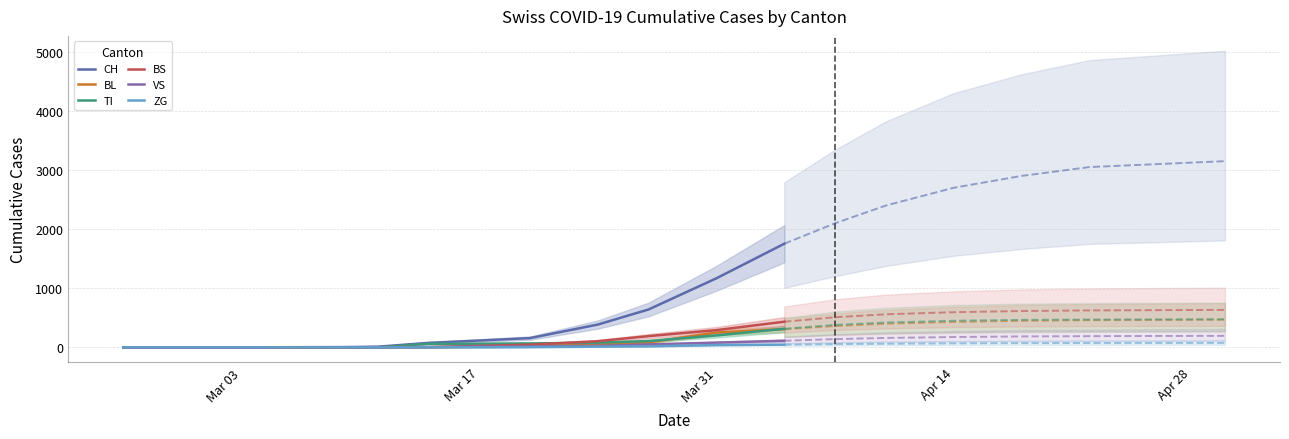

True or false: VS and ZG intersect in this chart.

False